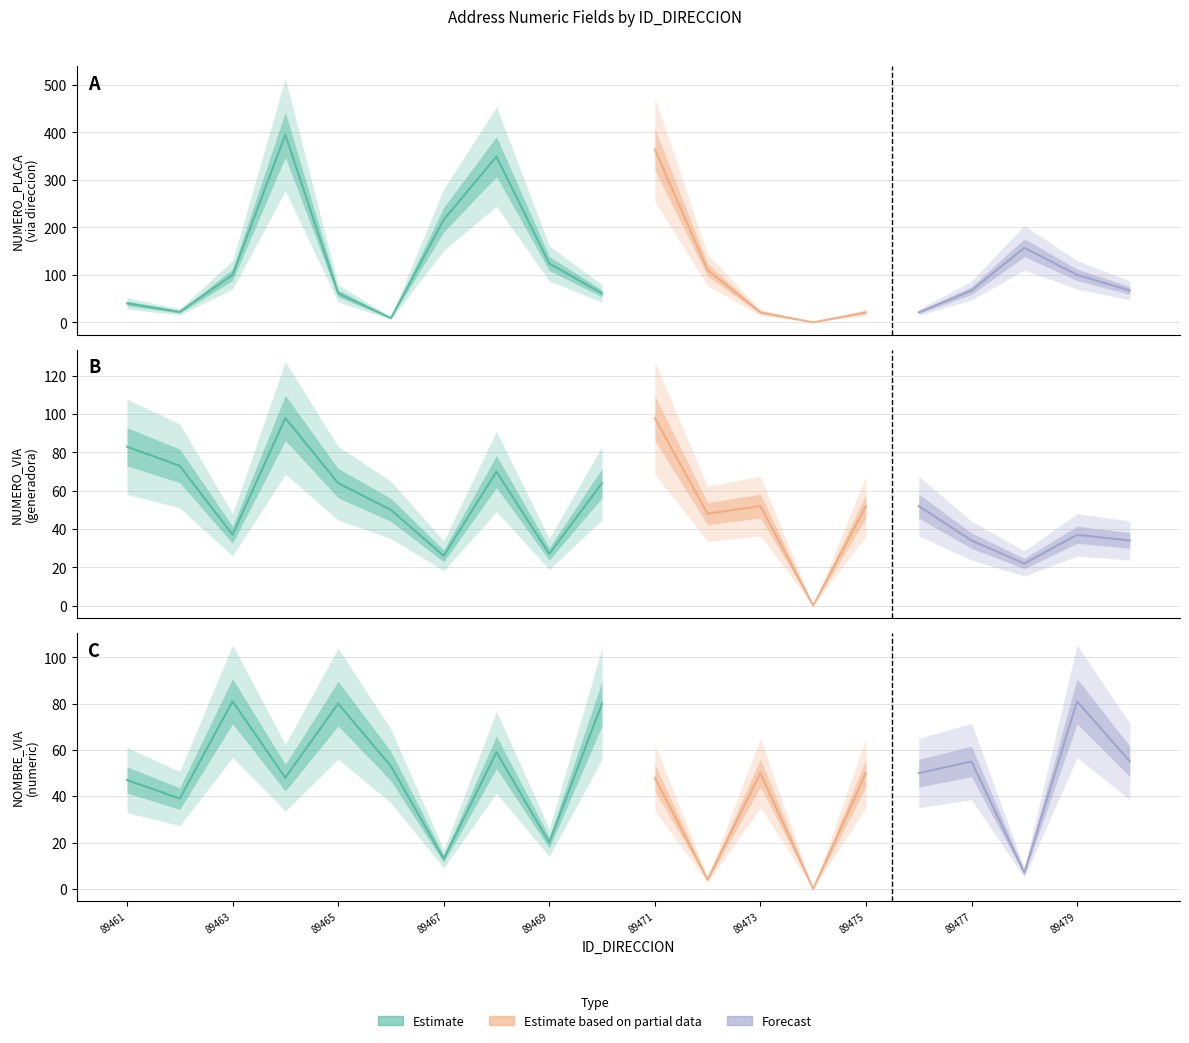

The value of NOMBRE_VIA_DIRECCION at 89461 is 62. True or false?

False